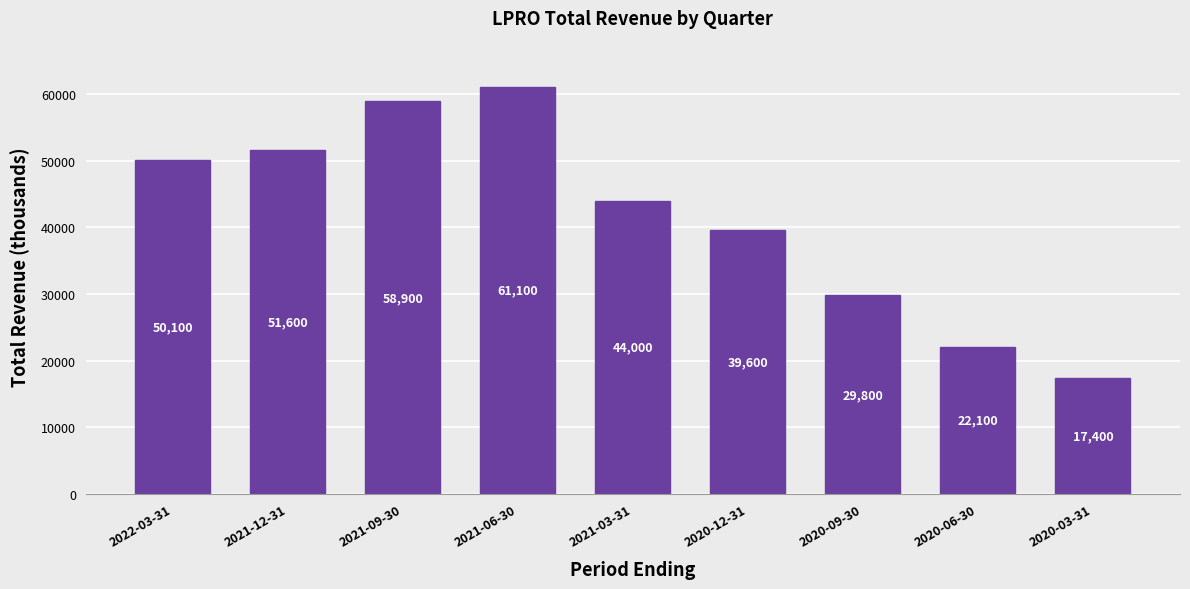

Which category has the lowest value across all series?

2020-03-31